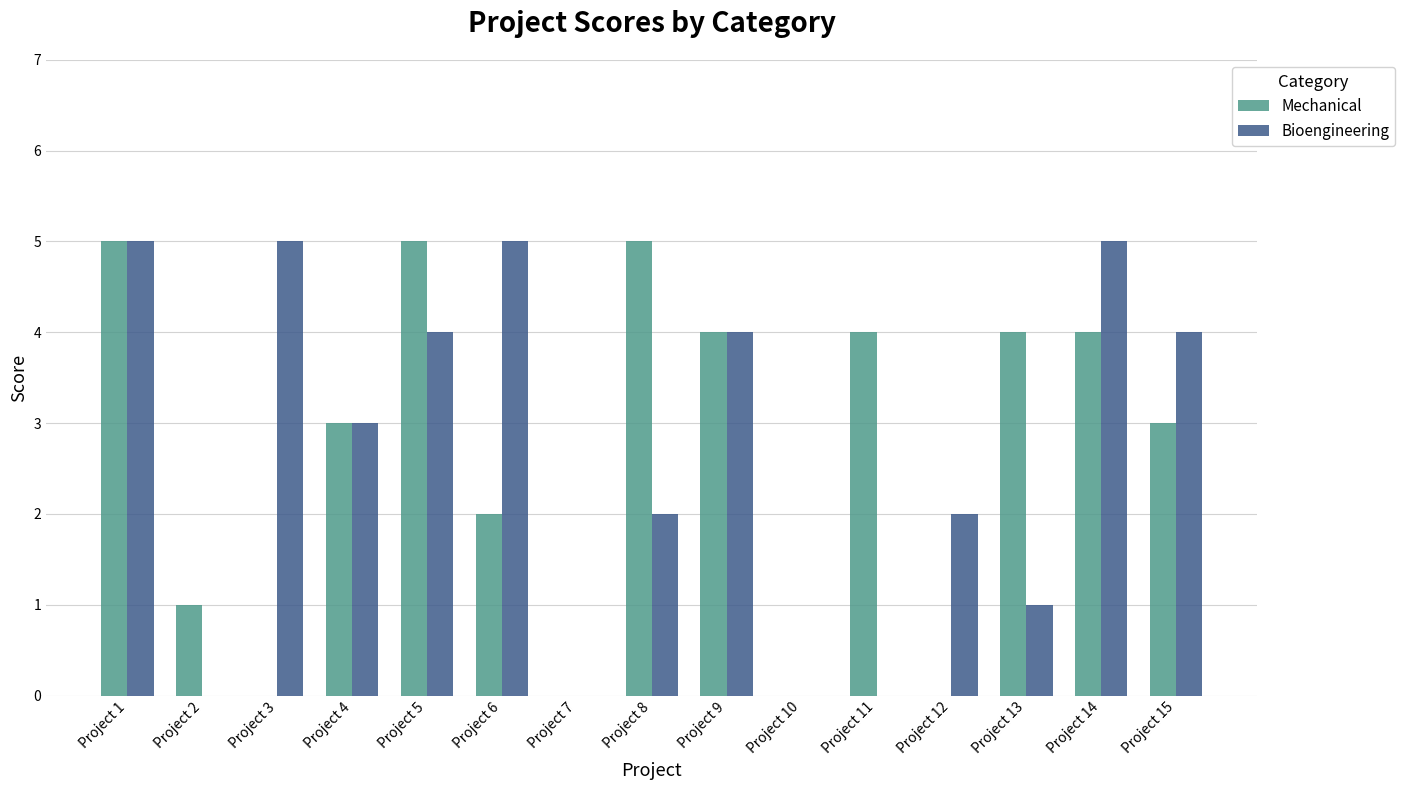

What is the greatest value displayed?

5